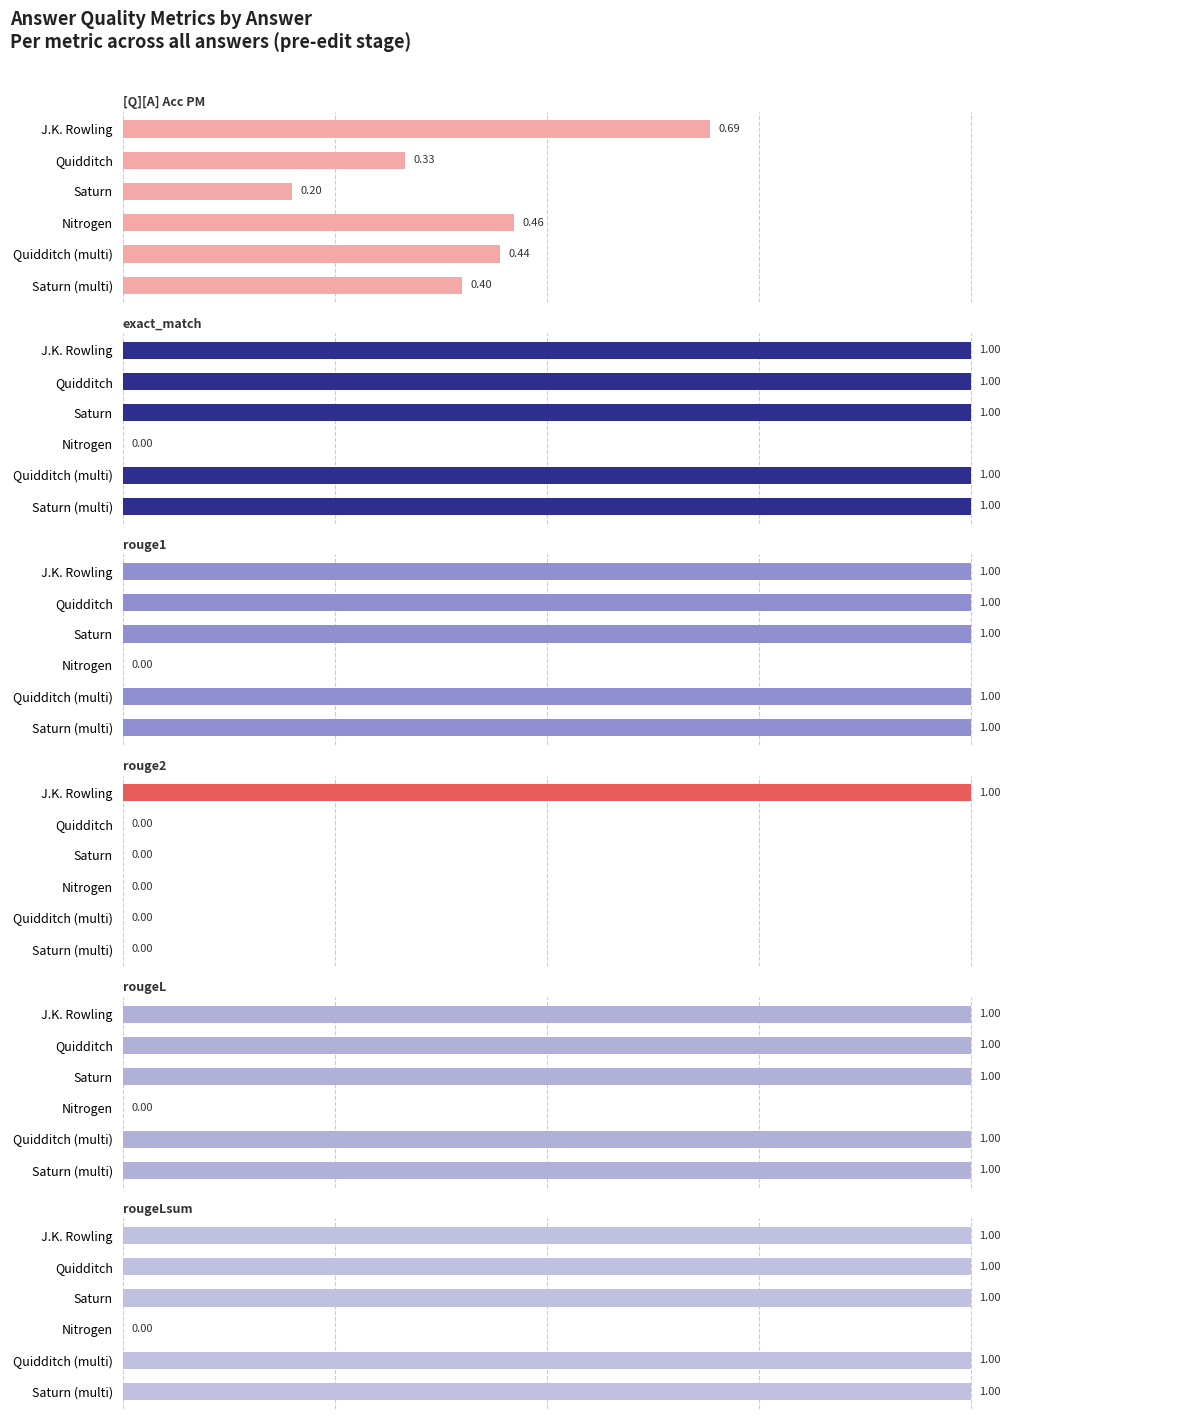

Count the number of categories in the chart.

6